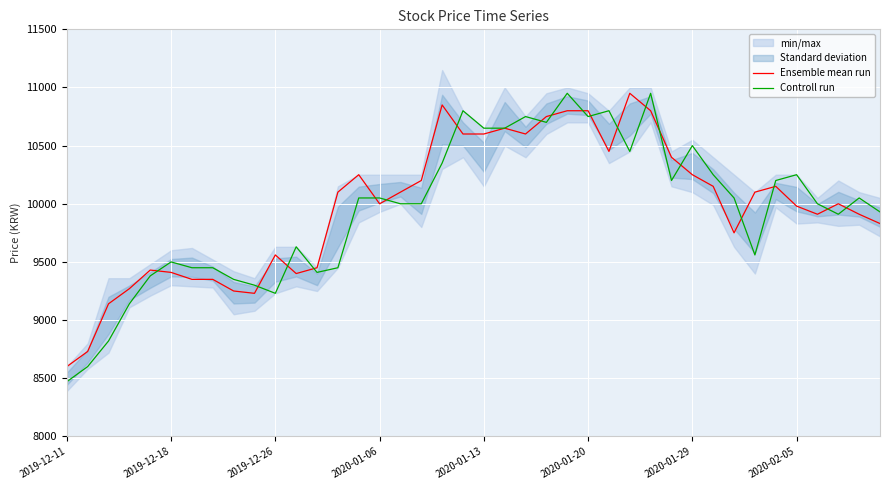

At which label does Ensemble mean run reach its minimum?

2019-12-11